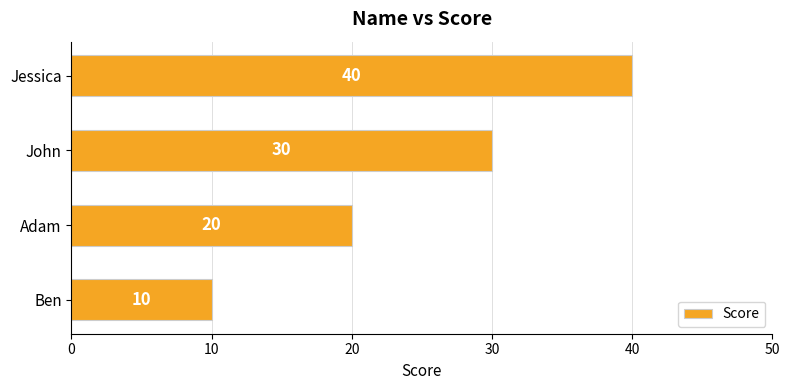

What is the change in value from Ben to John?

+20